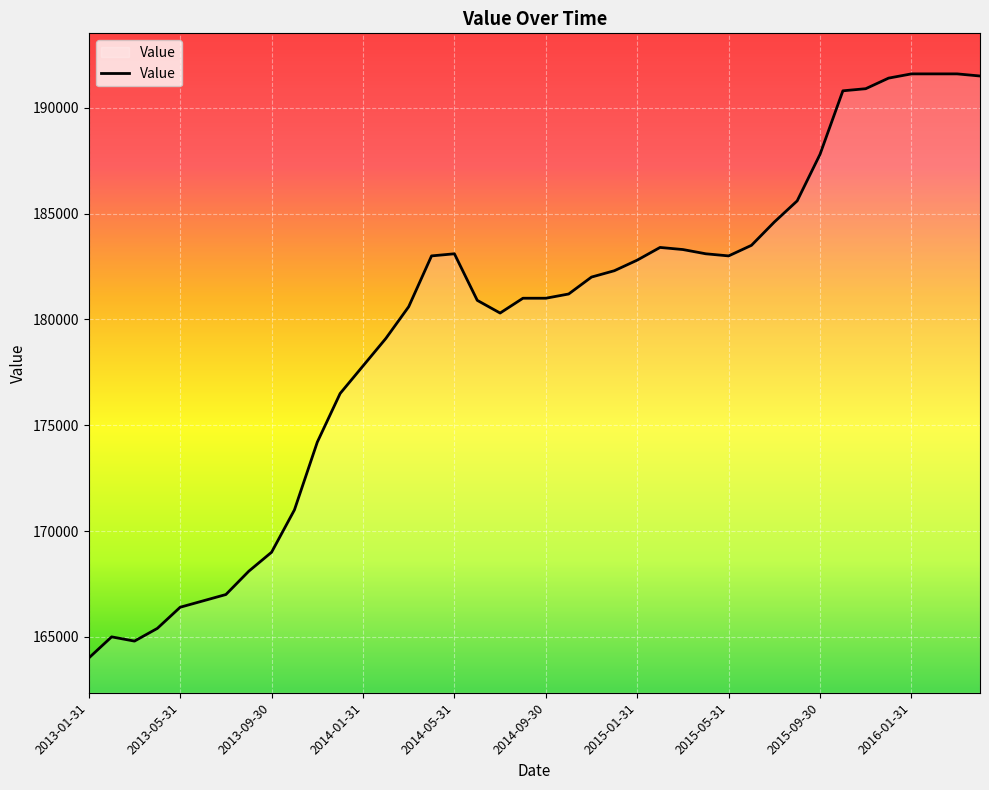

Does the chart have visible grid lines?

Yes